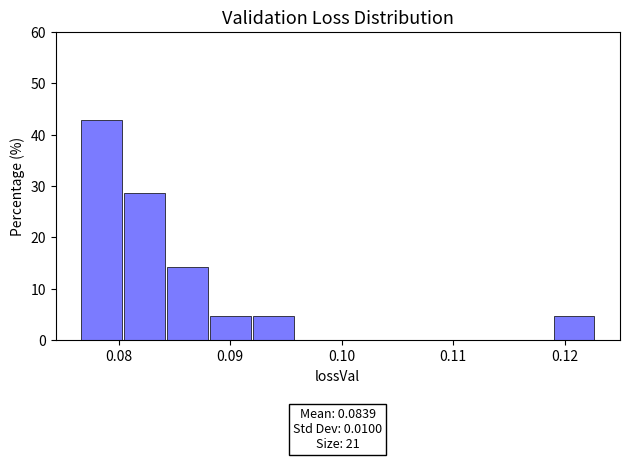

Around what value on the x-axis is the tallest bar? Give the approximate position of its centre, as read against the axis.

0.078